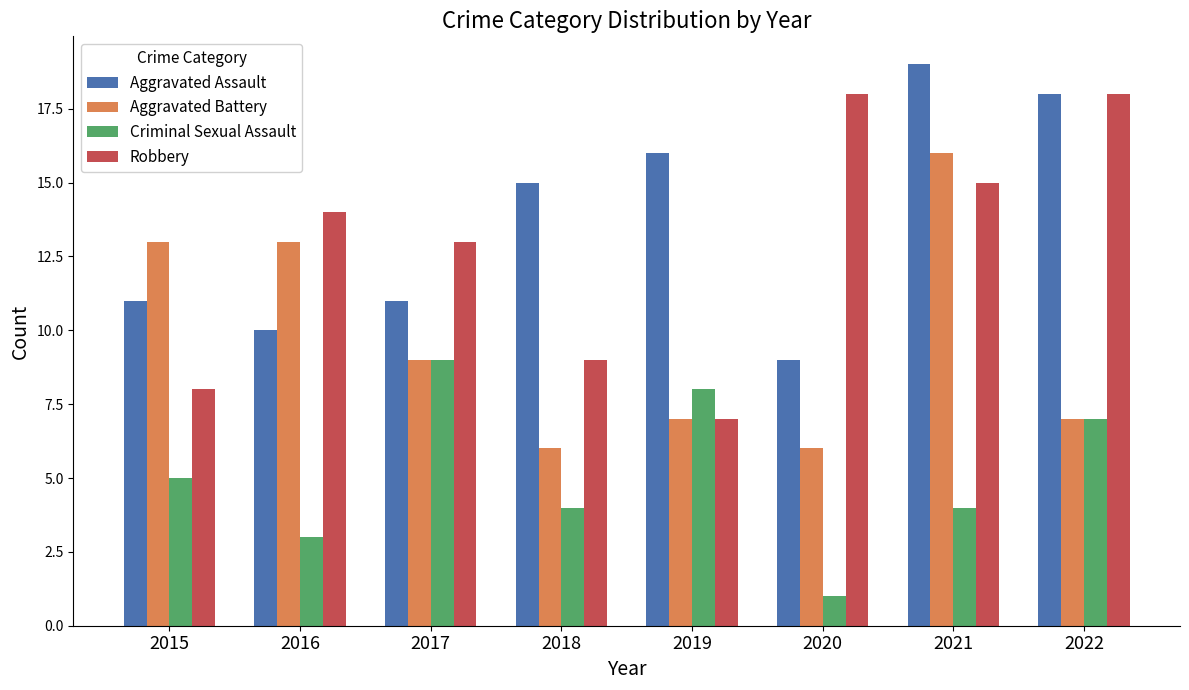

How many distinct data groups are displayed?

4